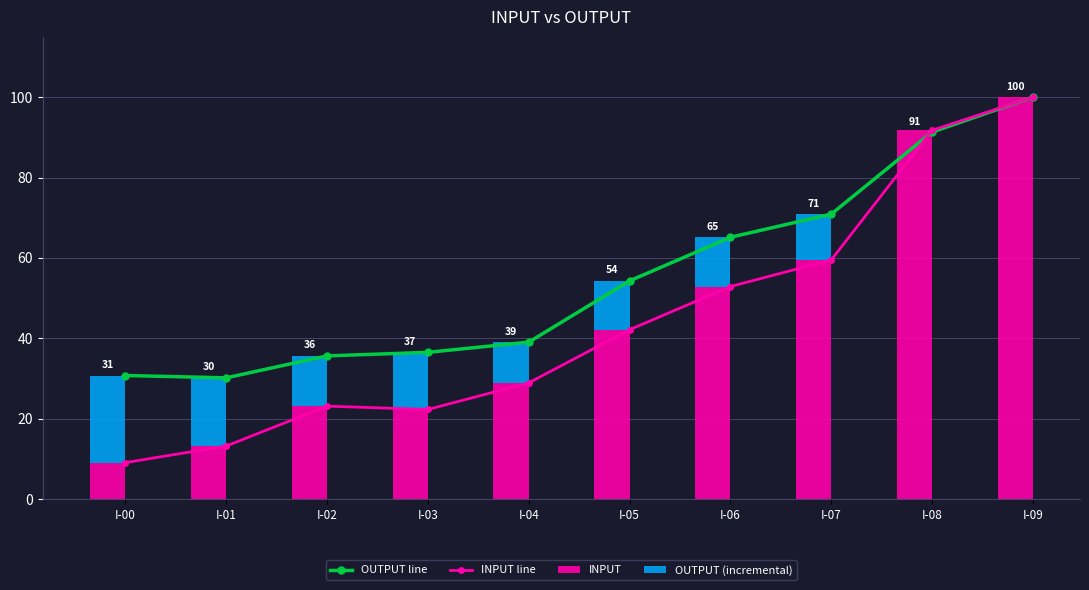

What is the spread (max minus min) of values at I-04?

28.9